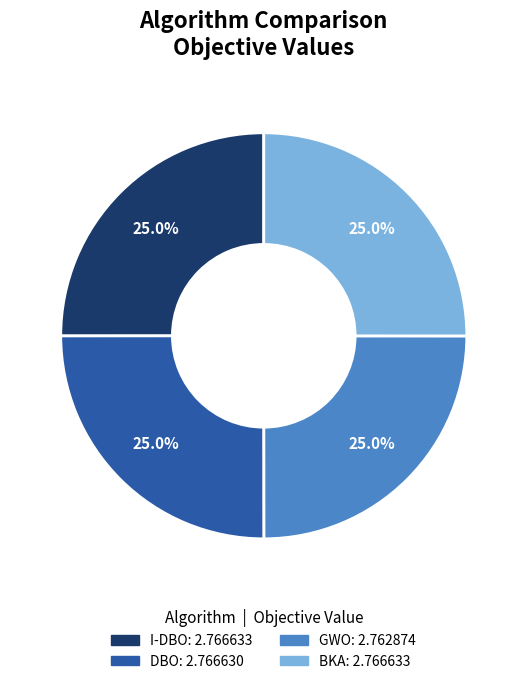

What percentage is NOT represented by BKA?

75.0%